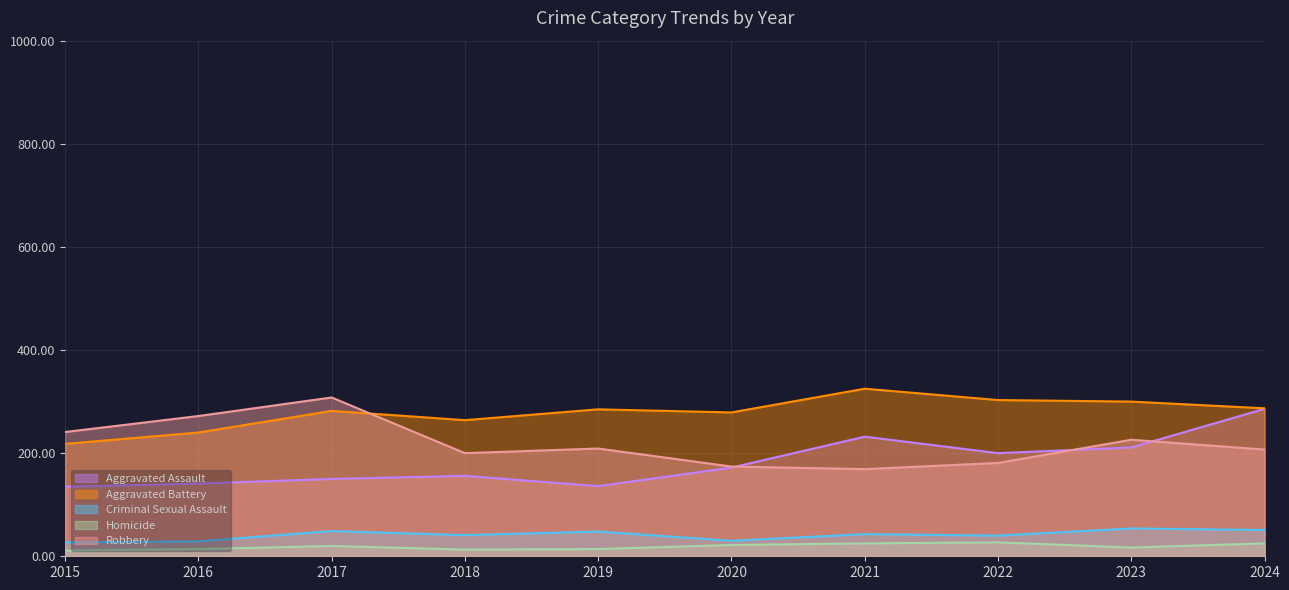

Where does the Criminal Sexual Assault series first go above 43?

2017